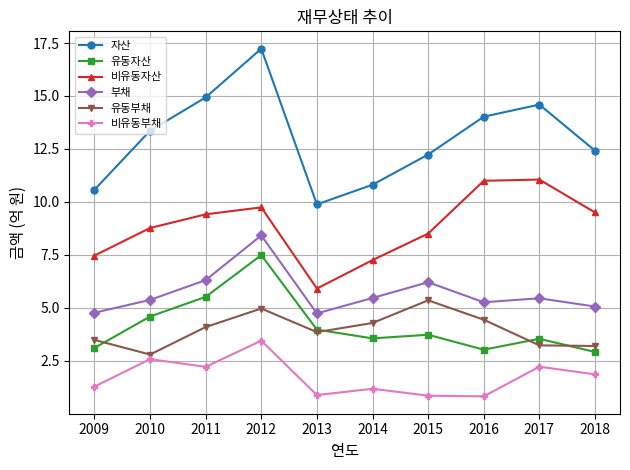

What is the sum of the 비유동부채 values at 2015 and 2012?

4.3